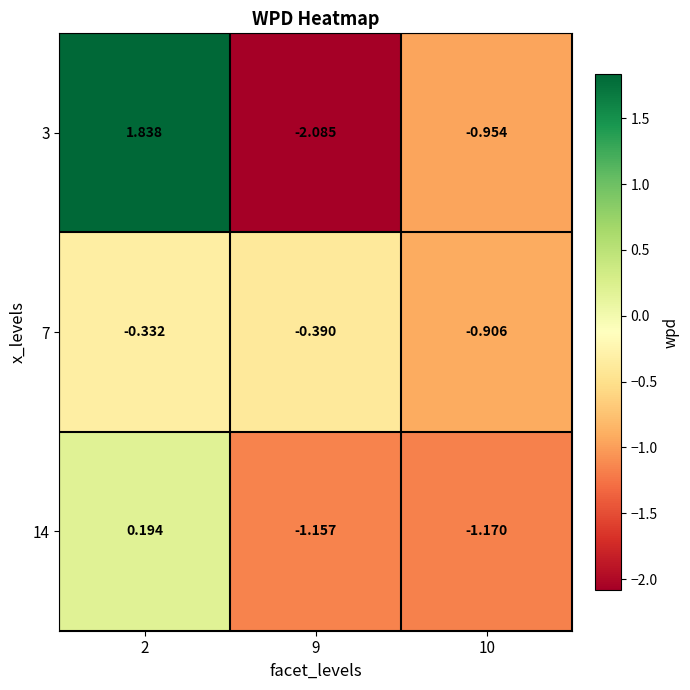

At which category is the sum across all series the highest?

2